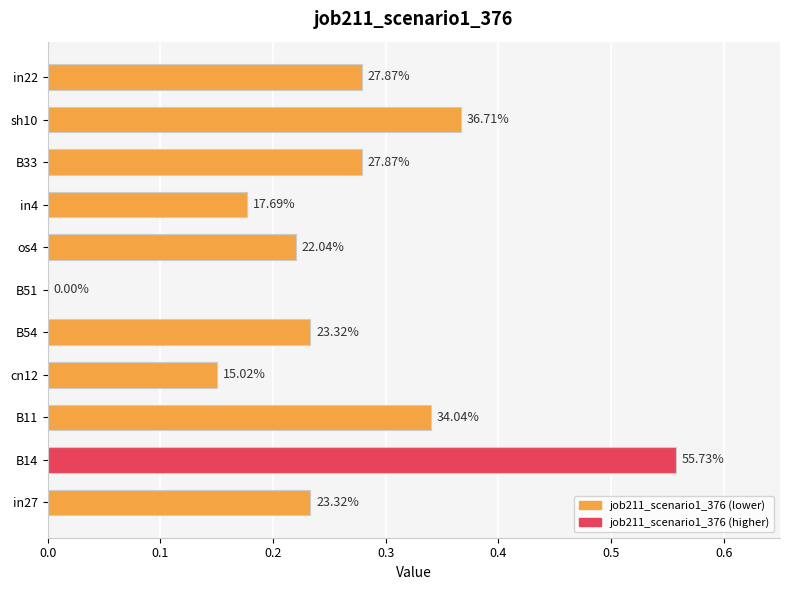

What is the difference between the maximum and minimum values?

0.6